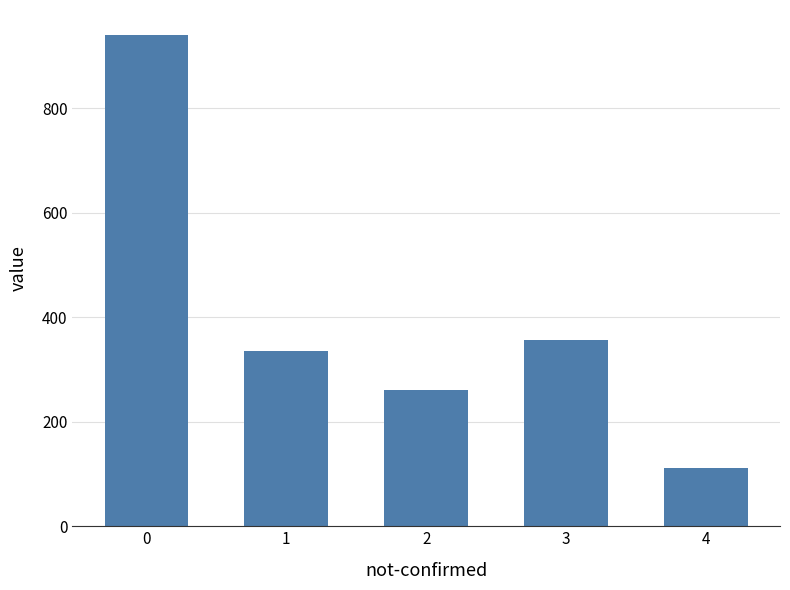

Reading left to right, transcribe all the data shown in this chart.

0=941	1=335	2=261	3=357	4=111